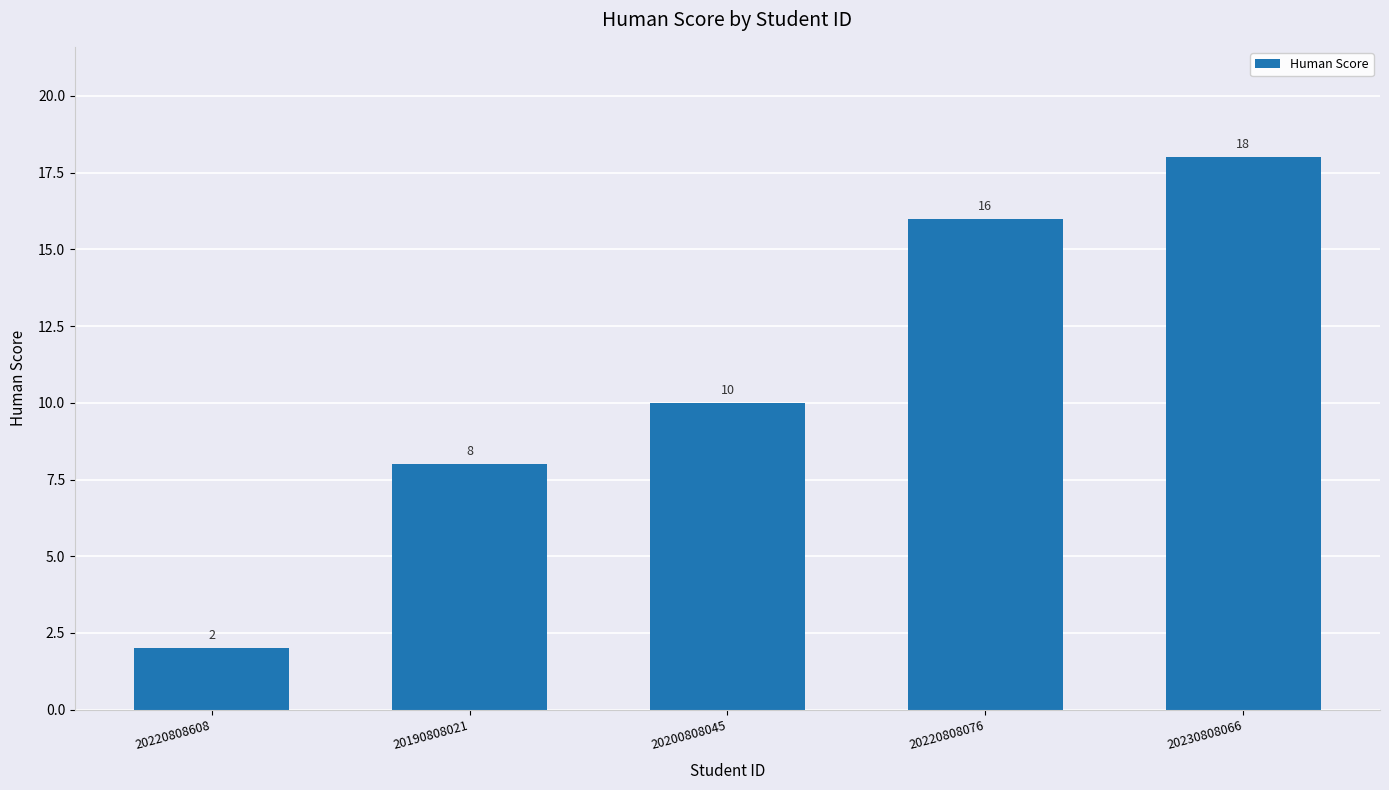

List the labels in order of value, smallest first.

20220808608, 20190808021, 20200808045, 20220808076, 20230808066